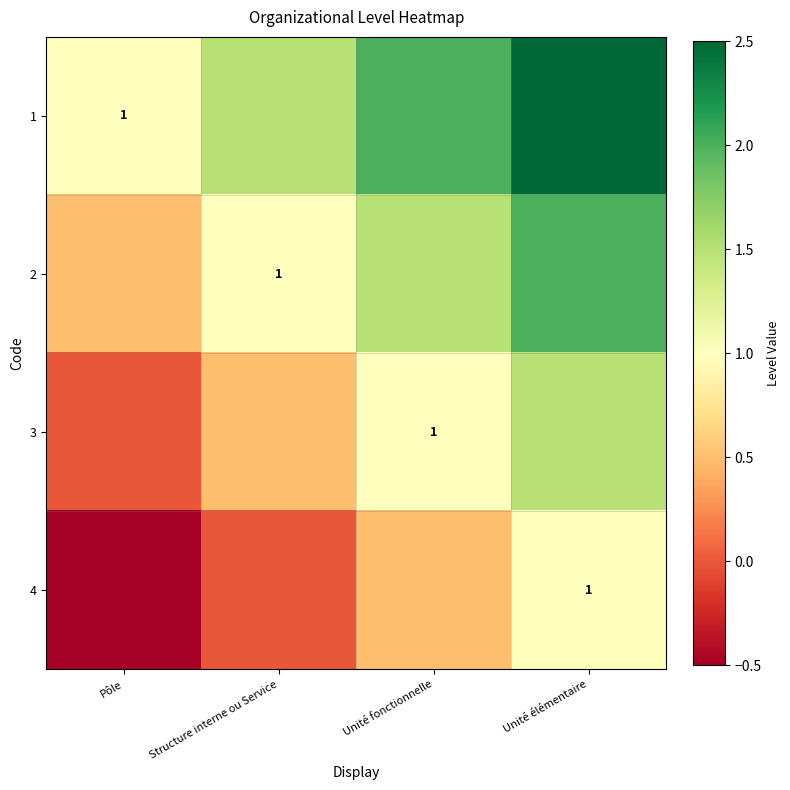

Is it true that 4 equals 0.7 at Unité élémentaire?

False